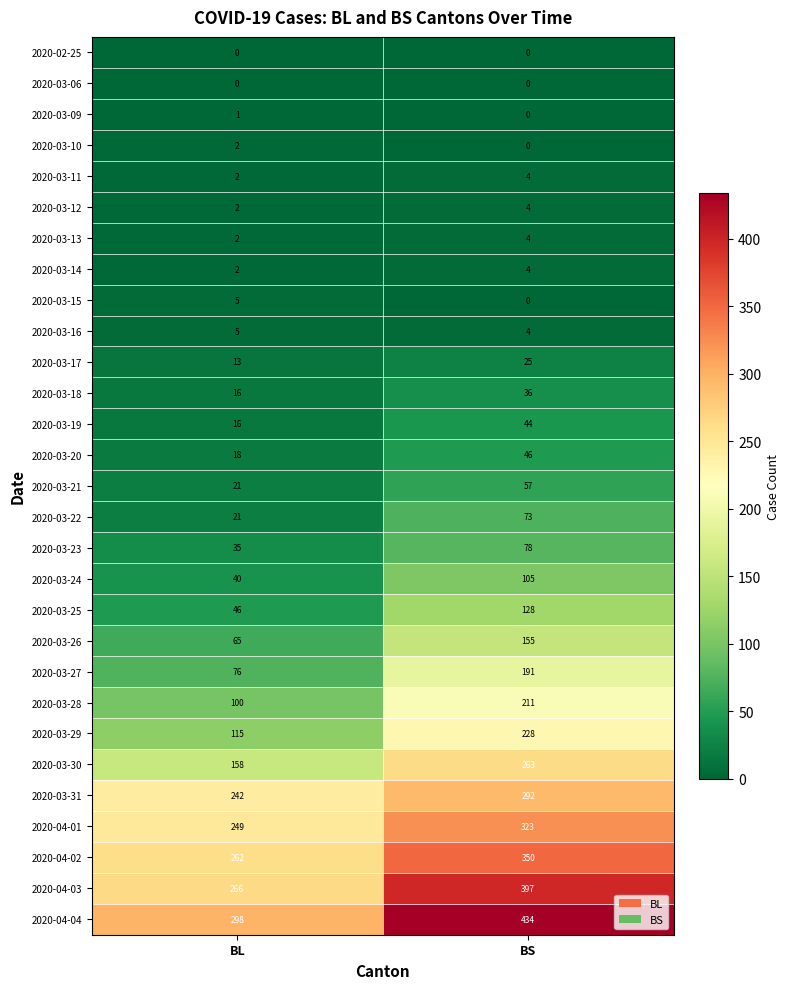

Which series has the widest spread of values?

2020-04-04